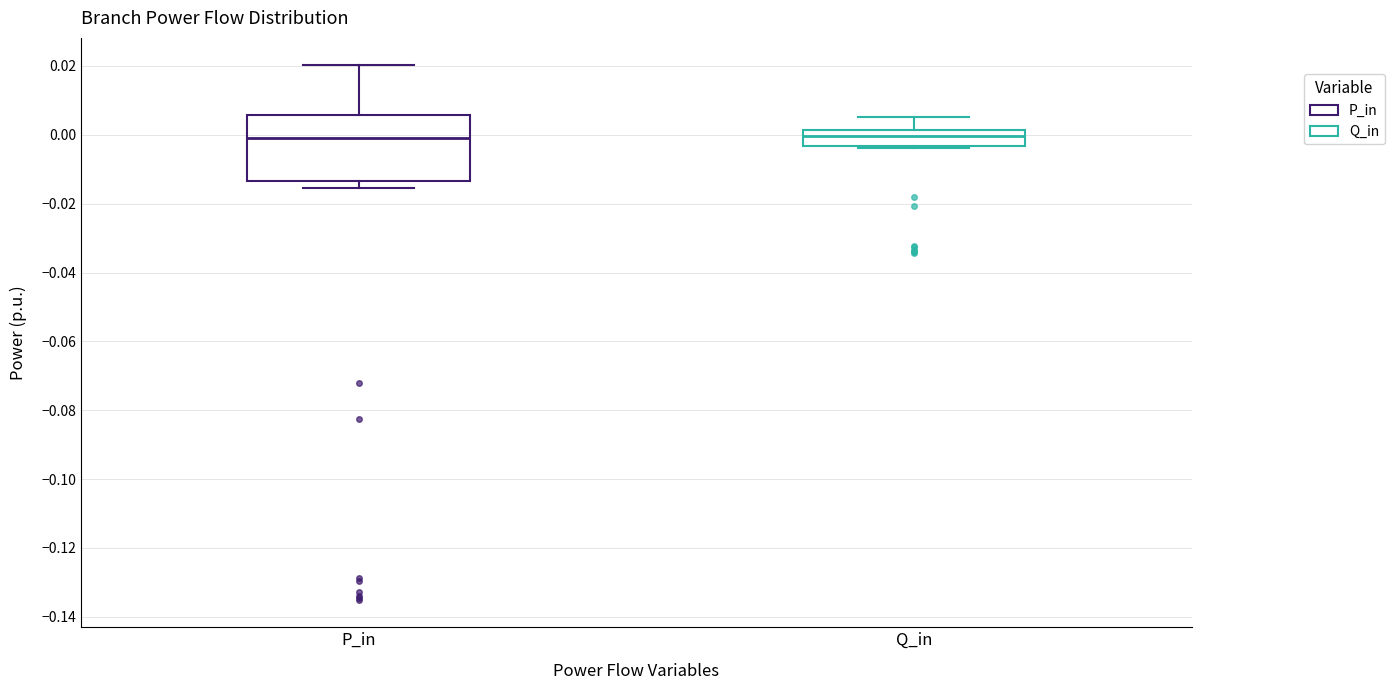

Reading left to right, transcribe this box plot: for each box, give where its median line is, the range the box spans, and where its two whiskers end, as read against the y-axis. The values are not printed on the chart, so give them approximately, as read against the axis.

P_in: median 0.000, box -0.014 to 0.006, whiskers -0.016 to 0.020
Q_in: median 0.000, box -0.004 to 0.002, whiskers -0.004 to 0.006